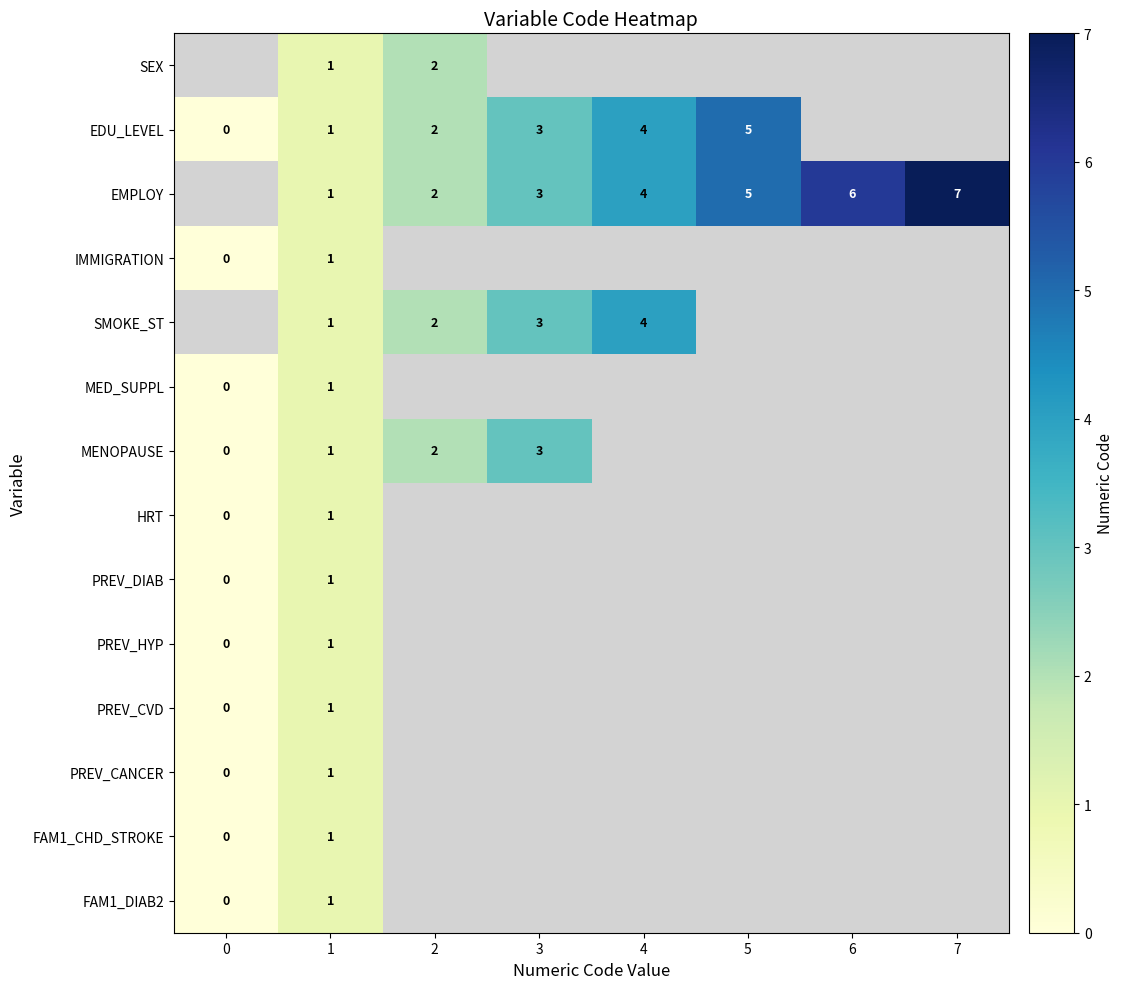

How many series are shown in this chart?

14